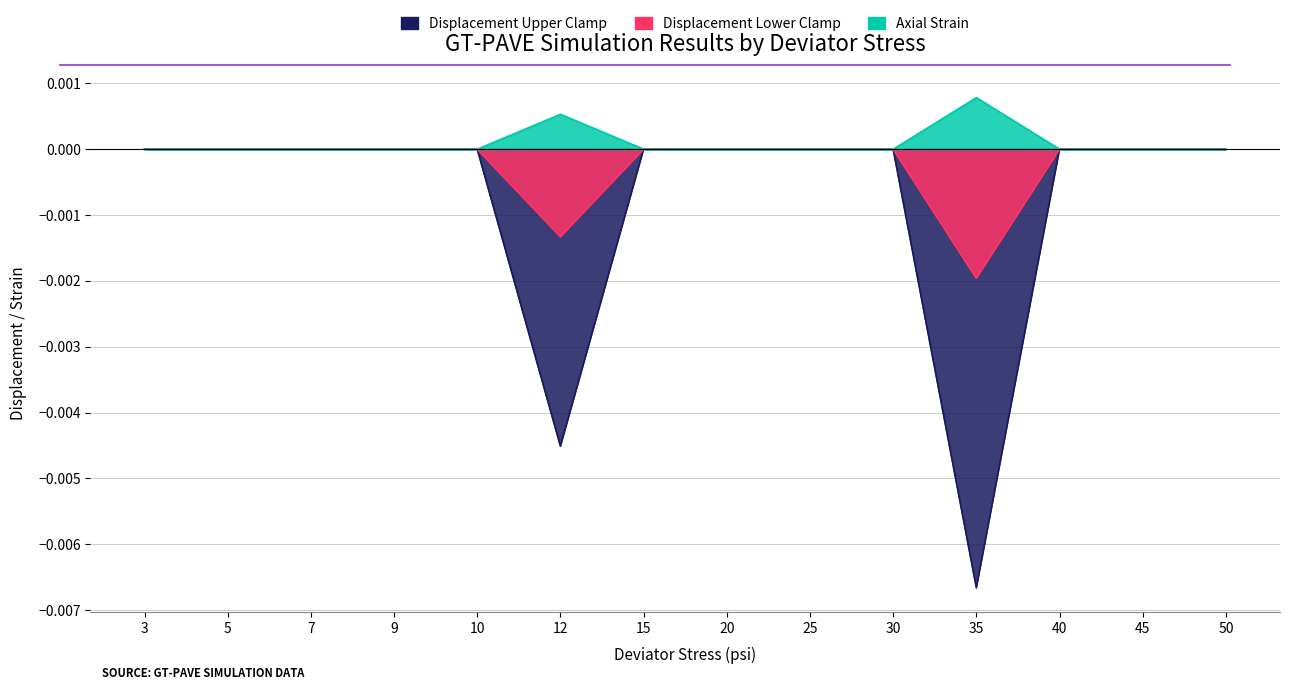

Which series has the widest spread of values?

Displacement Upper Clamp